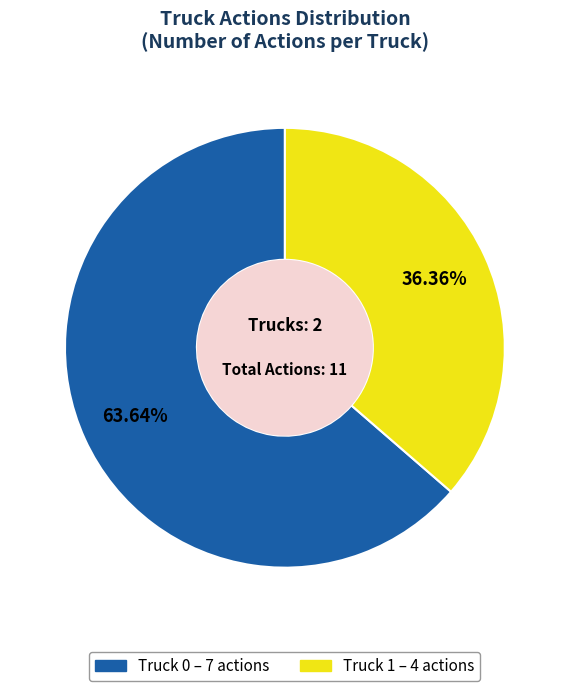

Which category accounts for the majority?

Truck 0